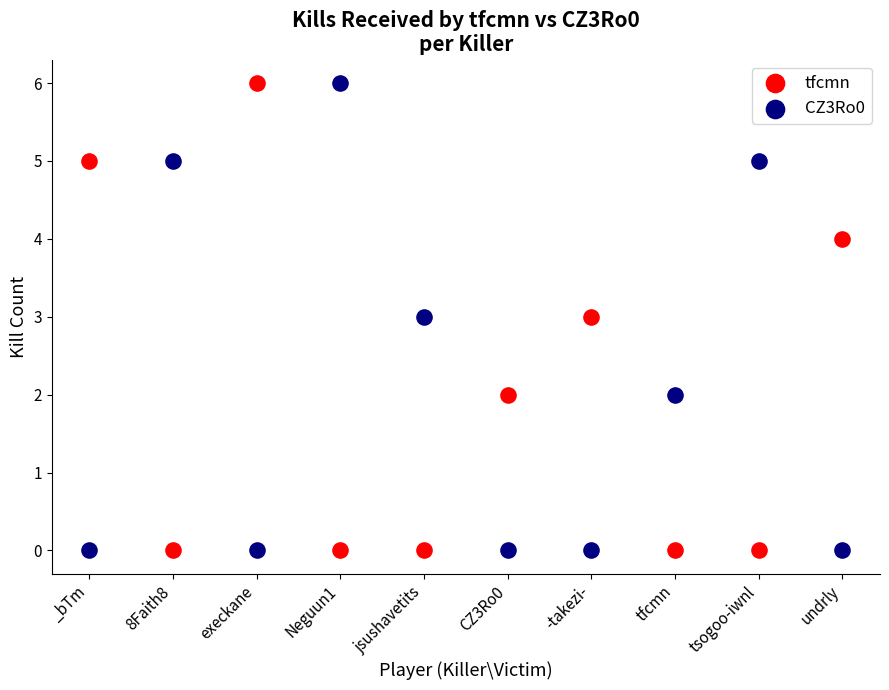

What are all the series names shown in the legend?

tfcmn, CZ3Ro0